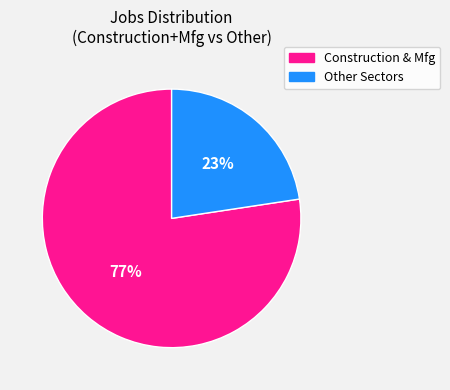

What is the smallest slice in the pie chart?

Other Sectors